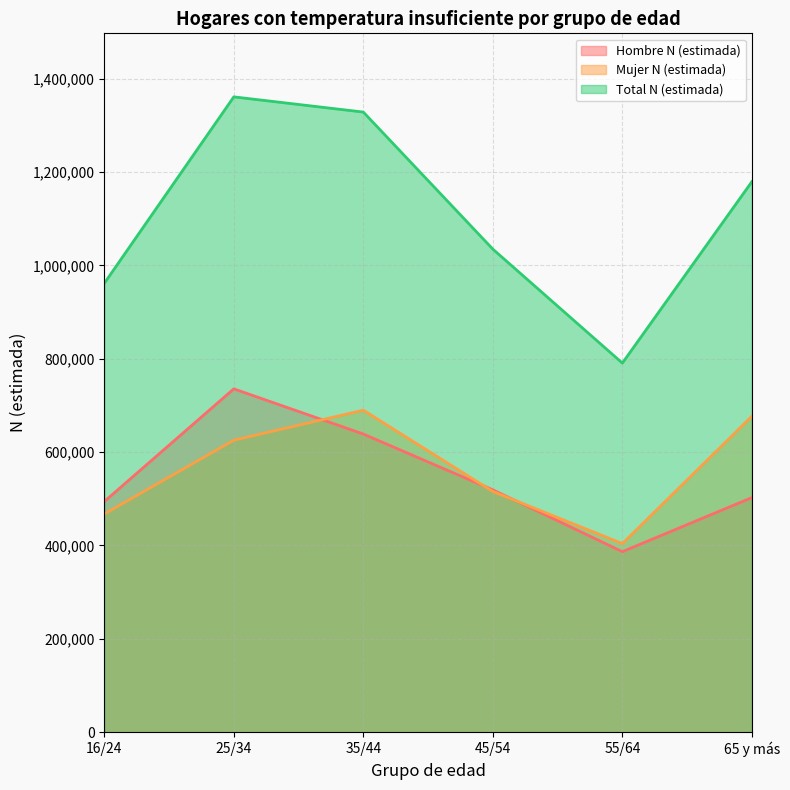

Reading left to right, what are all the values shown in this chart?

Hombre N (estimada): 494064	735489	638668	519147	386710	502466
Mujer N (estimada): 467489	625494	689744	515642	403986	676842
Total N (estimada): 961553	1360982	1328412	1034789	790696	1179308